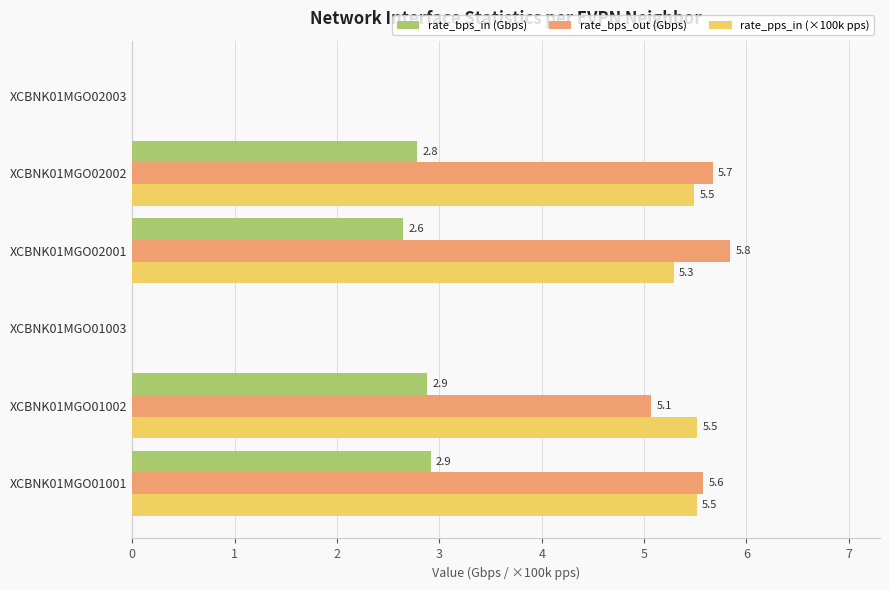

What is the greatest value displayed?

5.8